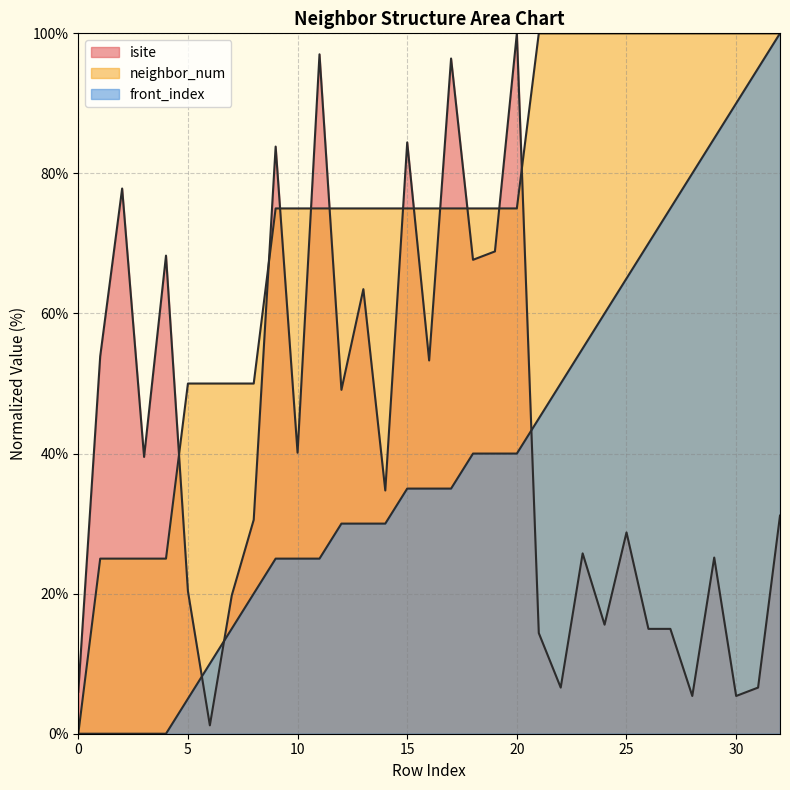

What is the approximate value of neighbor_num at 31?

100.0